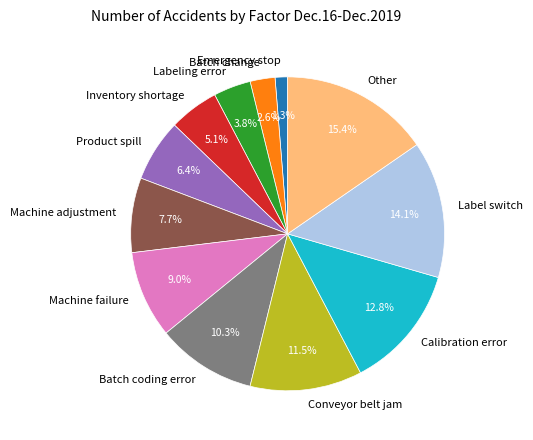

Count the number of slices in the pie.

12